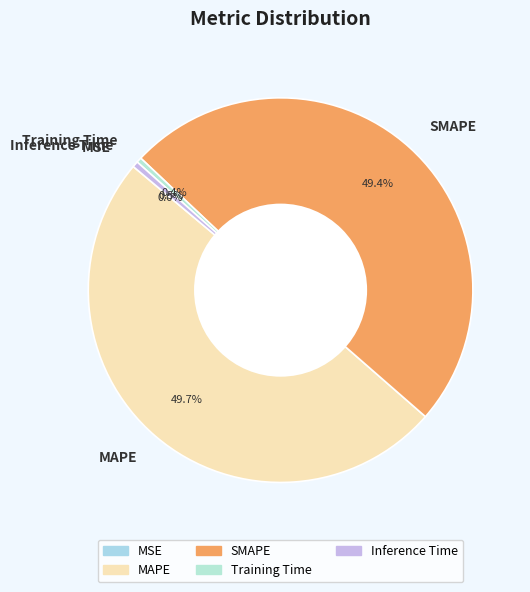

What is the ratio of the value at SMAPE to the value at MAPE?

1.0